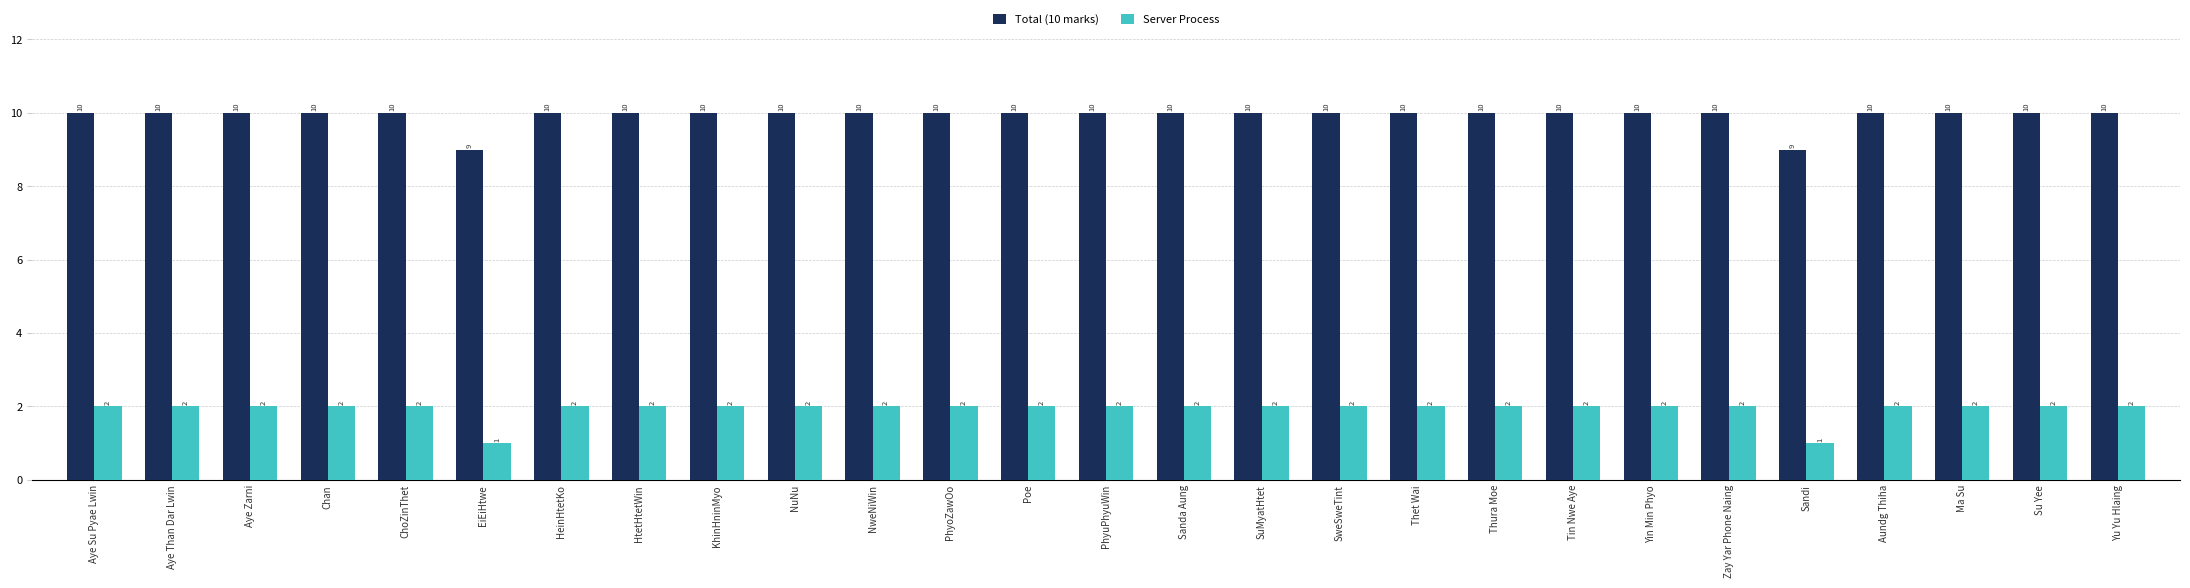

List the series in order of their peak value, highest first.

Total (10 marks), Server Process